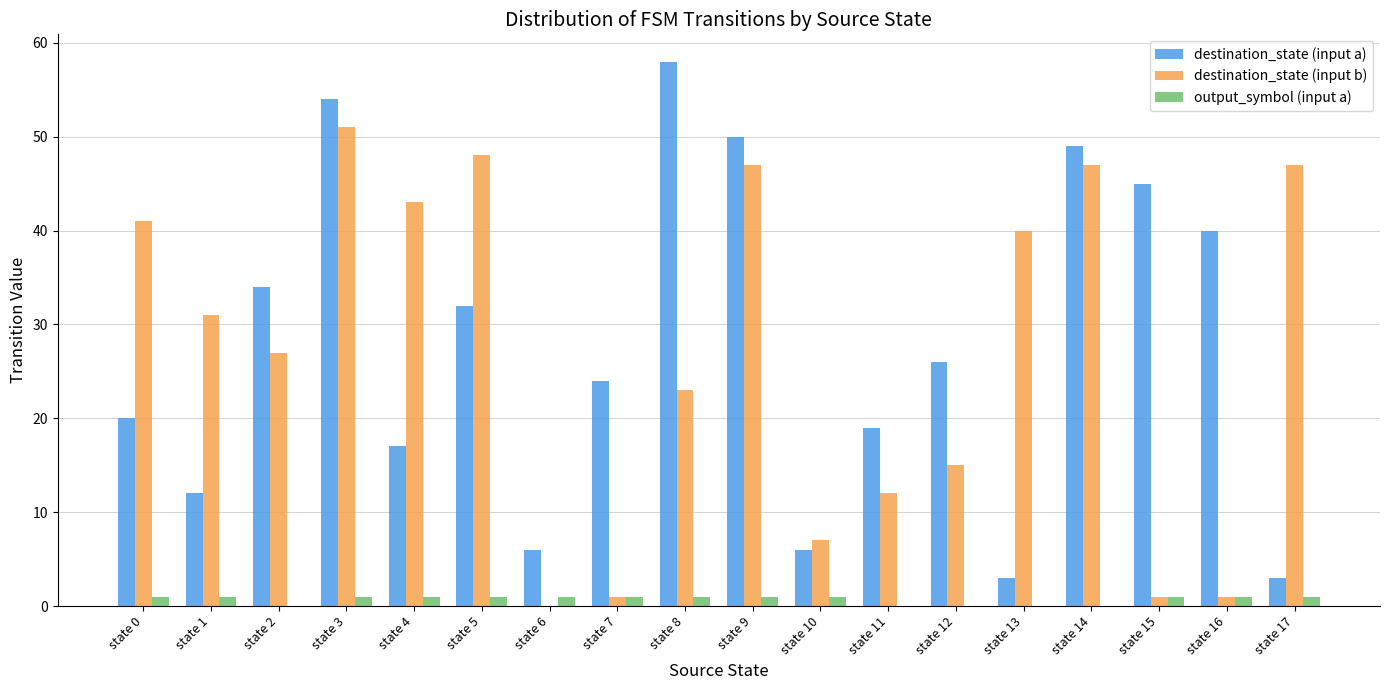

Which series has the widest spread of values?

destination_state (input a)